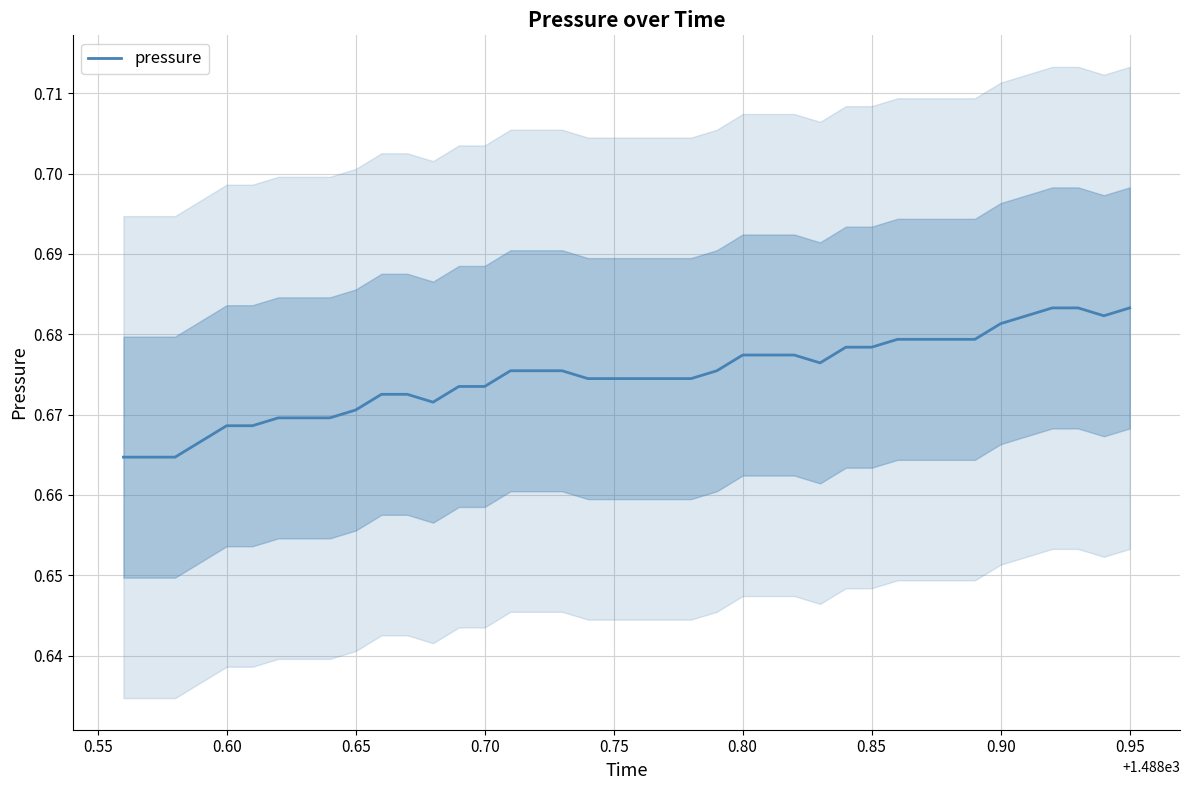

The value of pressure at 0.75 is 0.2. True or false?

False